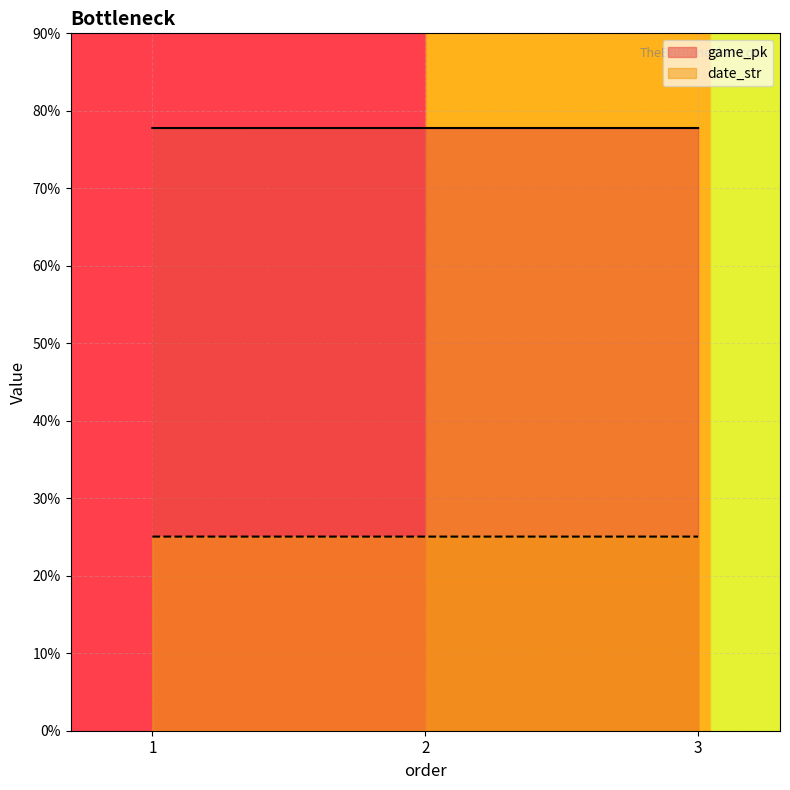

Which label corresponds to the largest value in the chart?

3